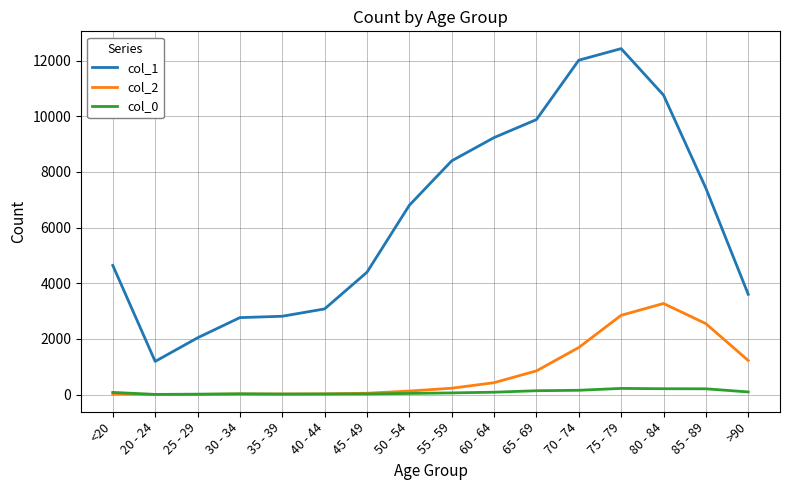

Is it true that col_2 equals 47 at 45 - 49?

True